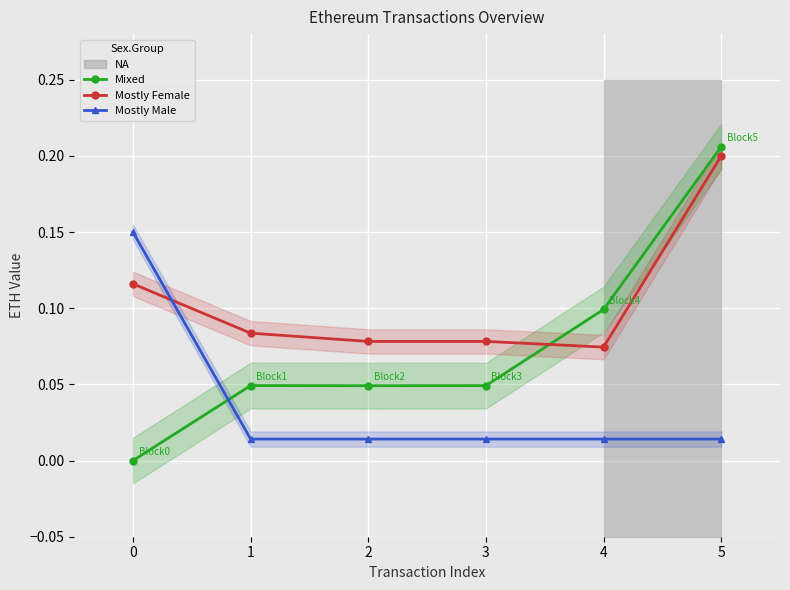

Is the value of Mixed at 2 greater than the value of Mostly Female at 5?

No